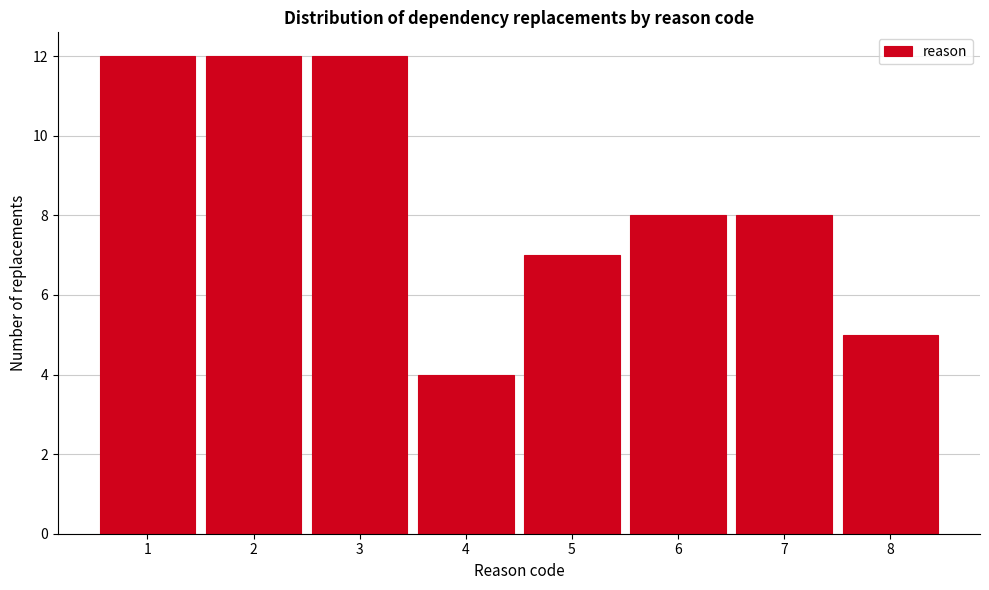

Reading left to right, list every bar in this chart as the range it spans on the x-axis followed by its height. The values are not printed on the chart, so give them approximately, as read against the axis.

0.5 to 1.5: 12
1.5 to 2.5: 12
2.5 to 3.5: 12
3.5 to 4.5: 4
4.5 to 5.5: 7
5.5 to 6.5: 8
6.5 to 7.5: 8
7.5 to 8.5: 5